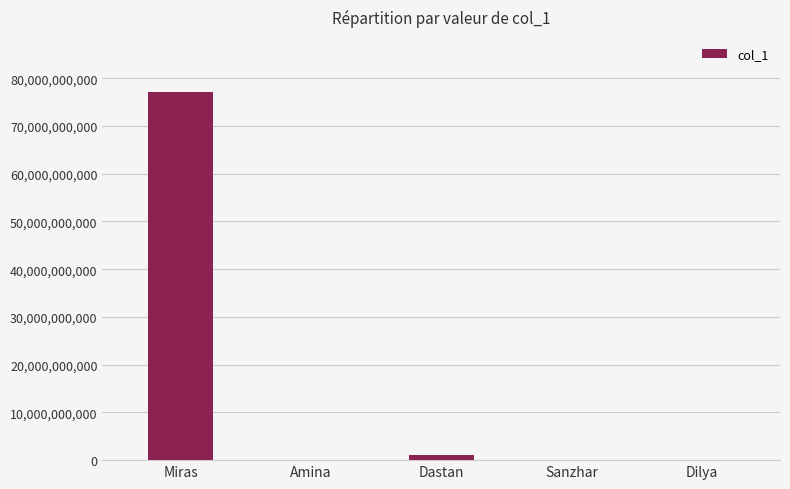

What is the maximum value shown in the chart?

77089678605